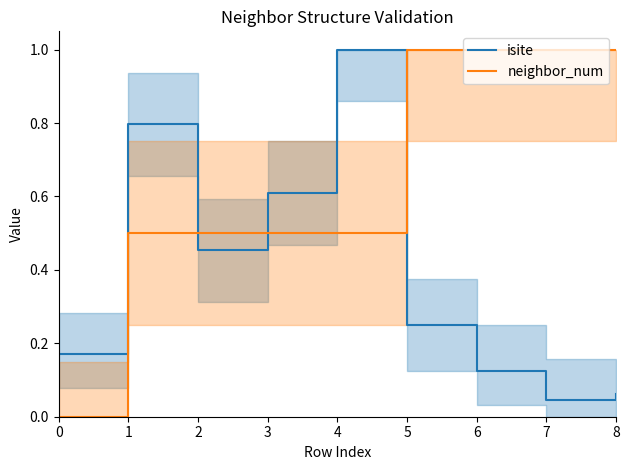

True or false: neighbor_num has more than 1 points higher than both neighbors.

False